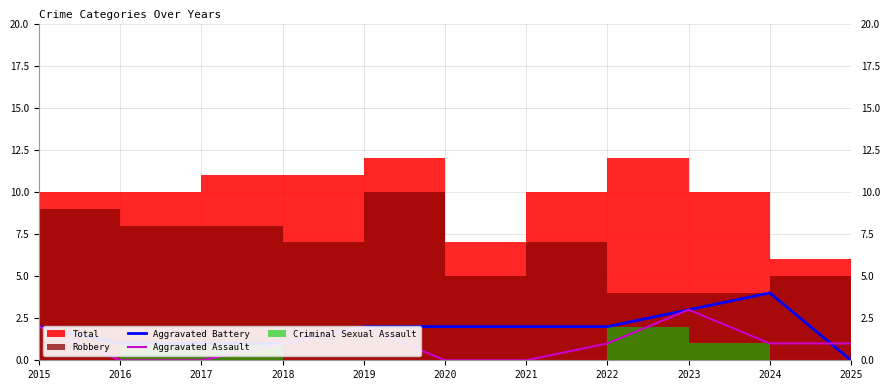

Is the value of Aggravated Battery at 2015 greater than the value of Aggravated Assault at 2018?

Yes